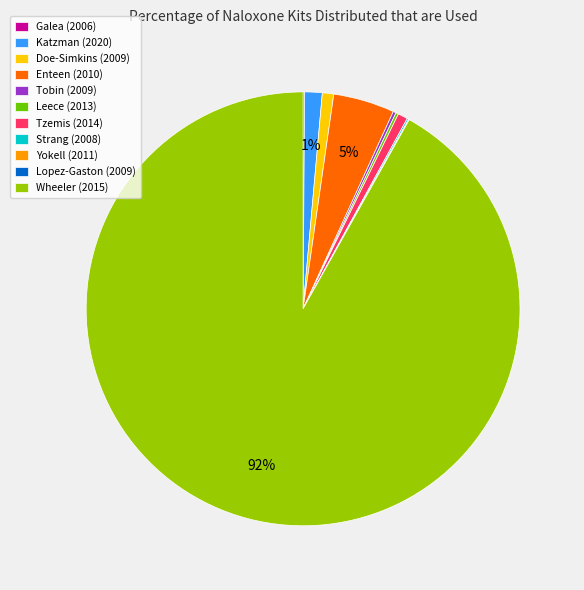

To the nearest percent, what is the difference between the largest and smallest slice percentages?

92%